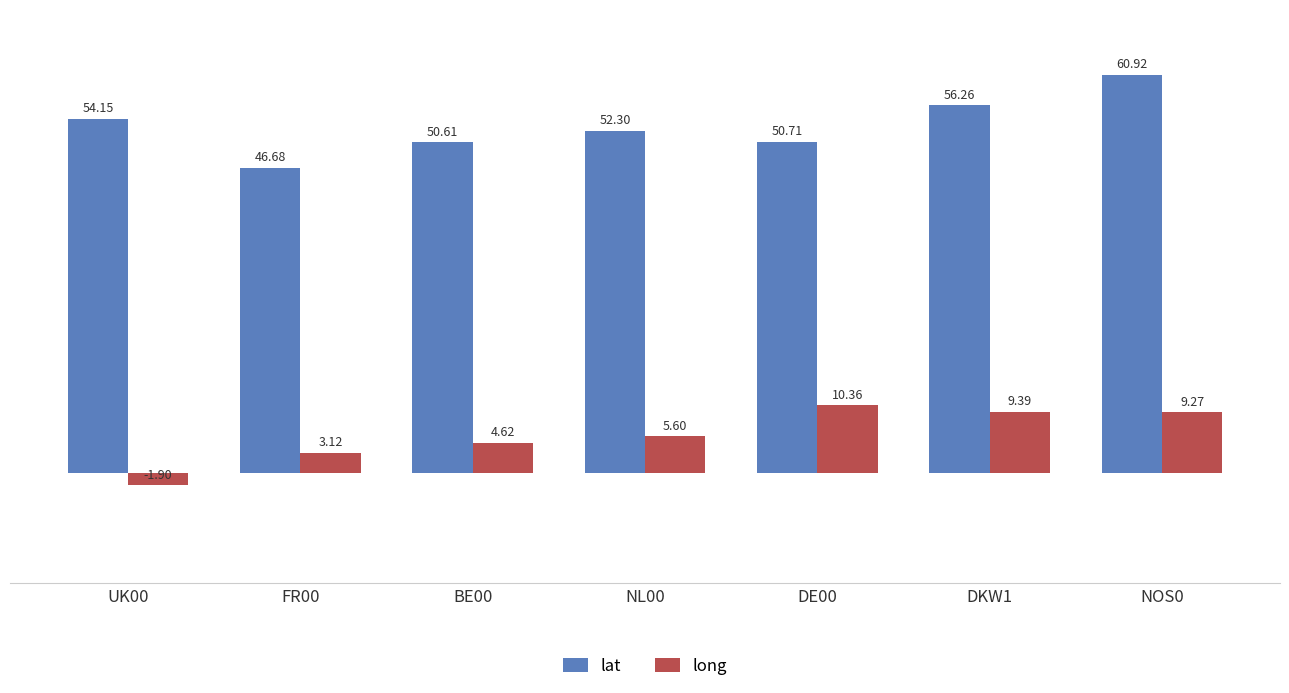

What is the average value of the lat series?

53.1